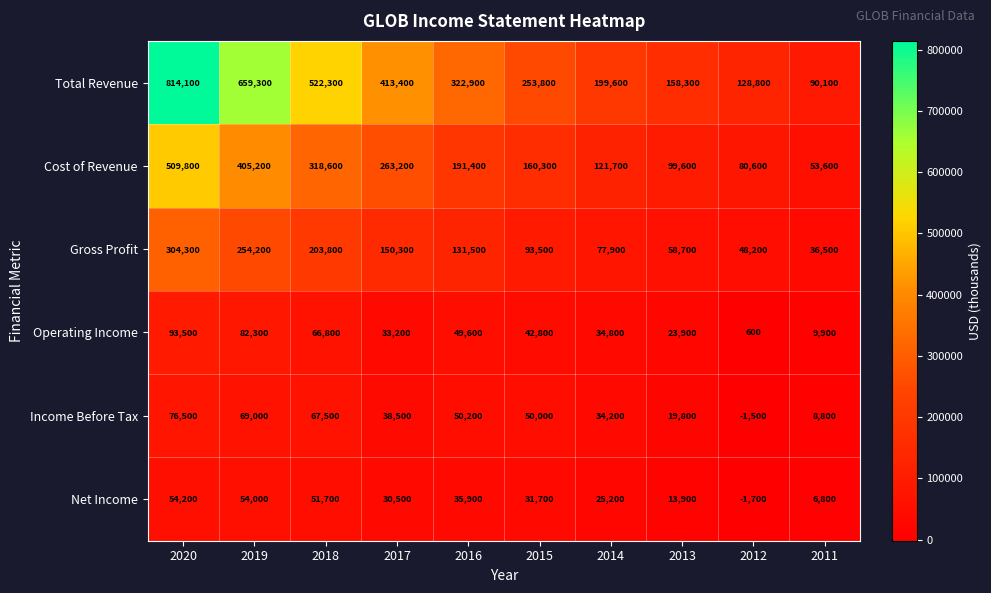

List the series in order of their peak value, lowest first.

Net Income, Income Before Tax, Operating Income, Gross Profit, Cost of Revenue, Total Revenue